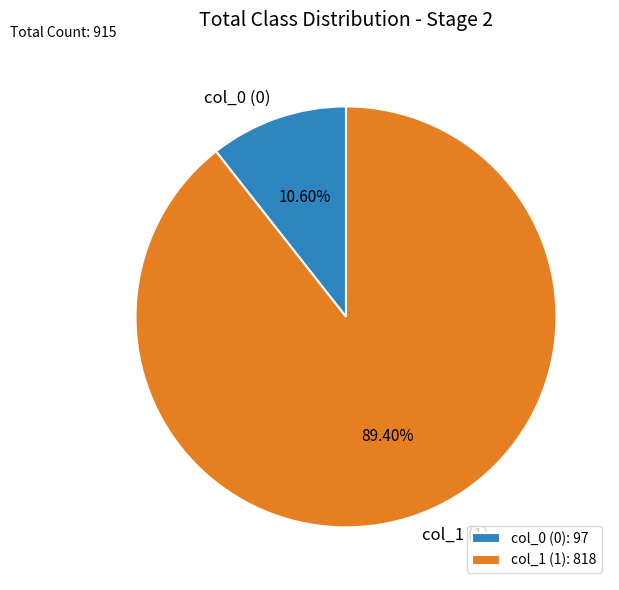

Do col_1 (1) and col_0 (0) together represent more than half of the pie?

Yes